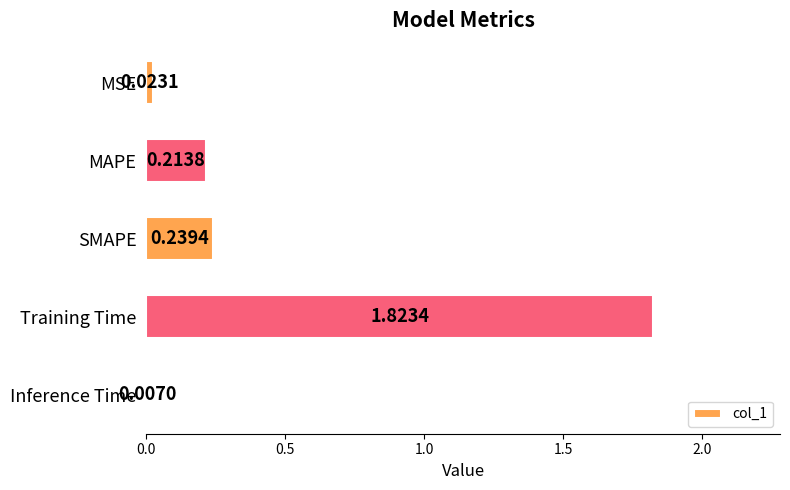

Where is the data nearest to the value 0?

Inference Time